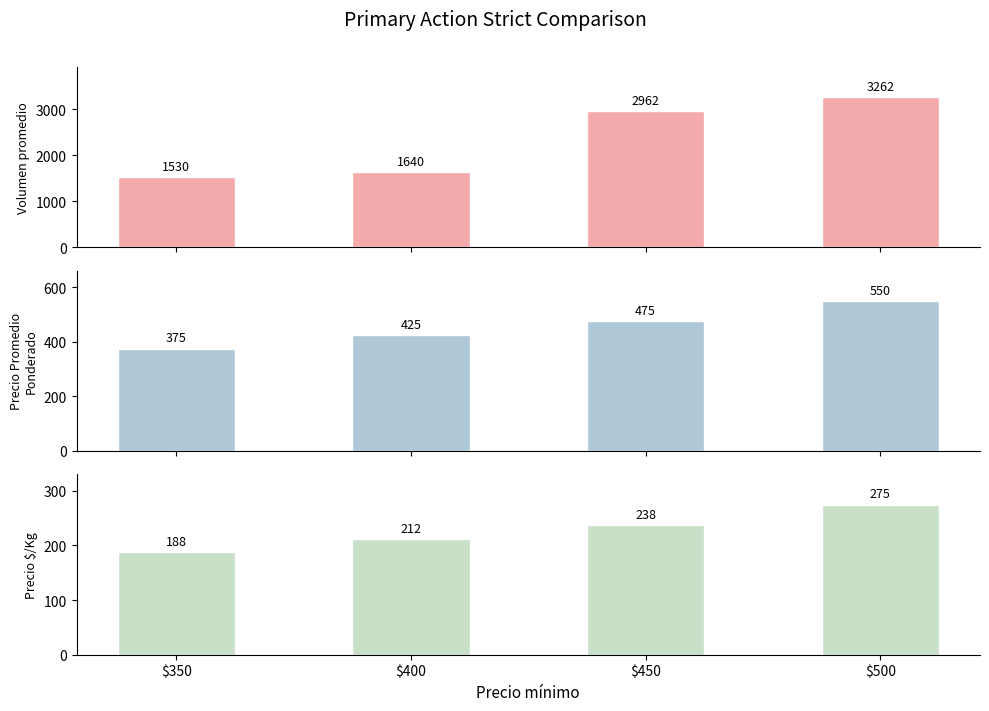

What is the highest value of the Volumen promedio series?

3262